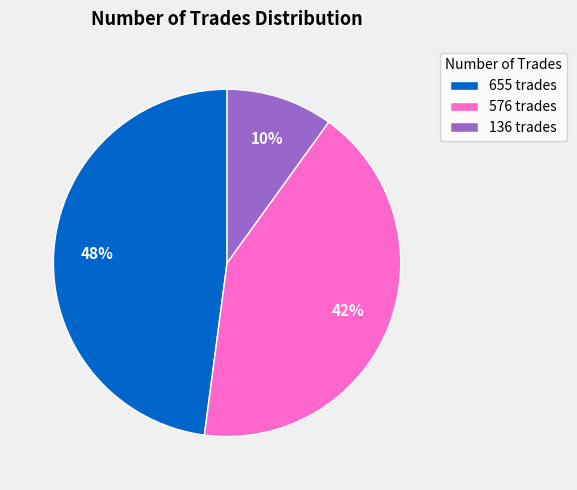

Rank the categories by value from highest to lowest.

655, 576, 136